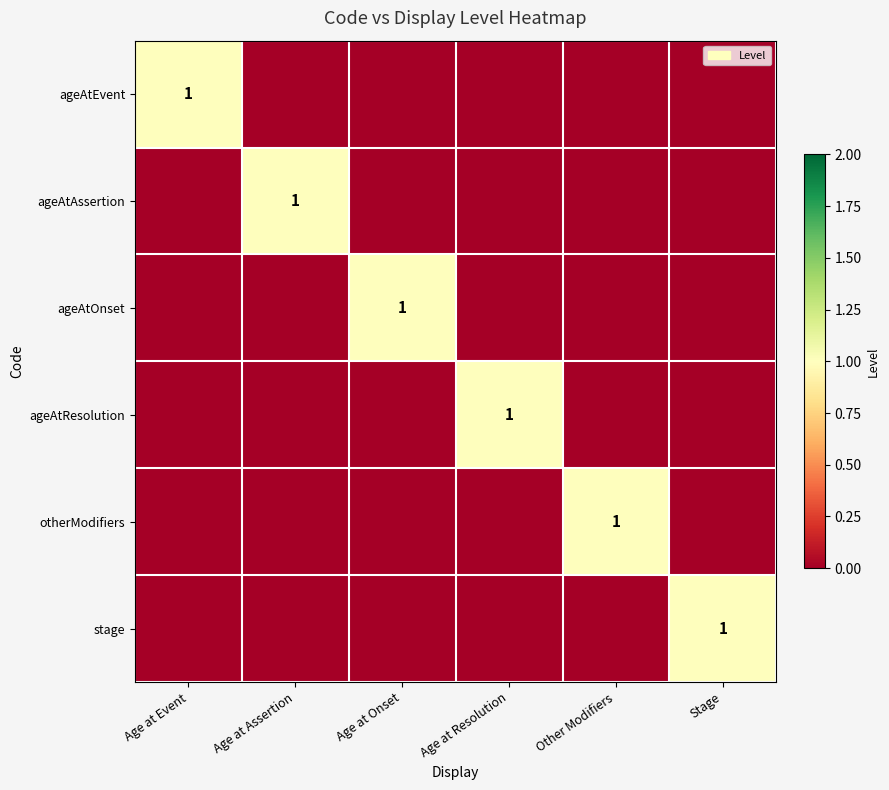

Is it true that ageAtEvent equals 2 at Age at Event?

False